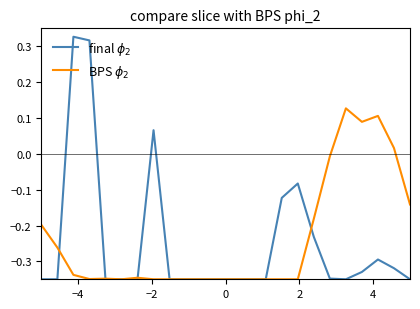

True or false: BPS $\phi_2$ has more than 2 interior local peaks.

True